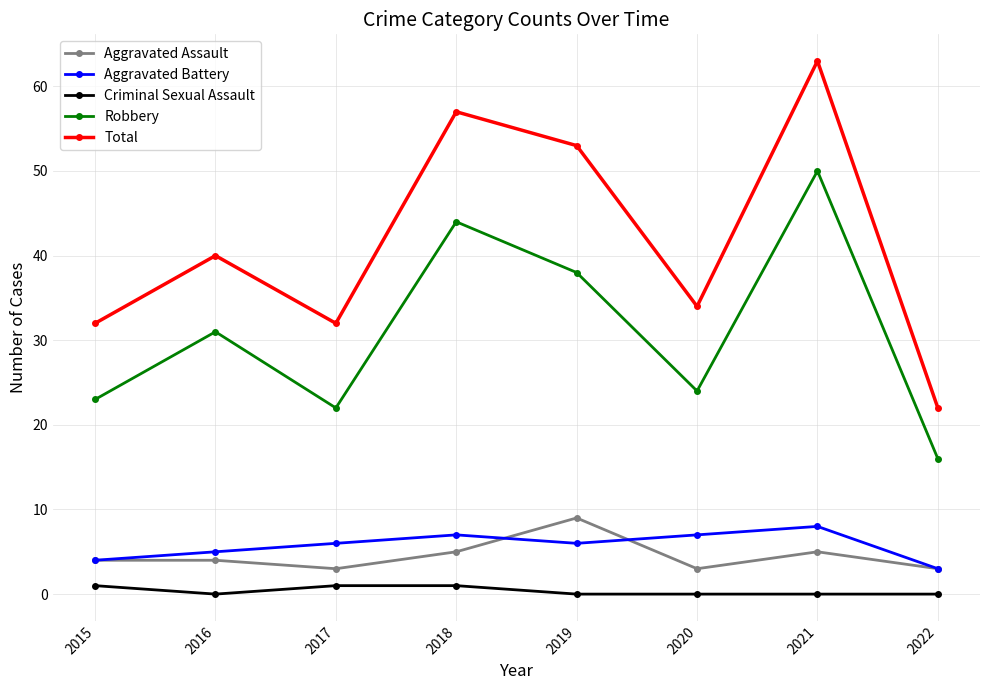

What is the value of the Robbery point at the 1st from the left?

23